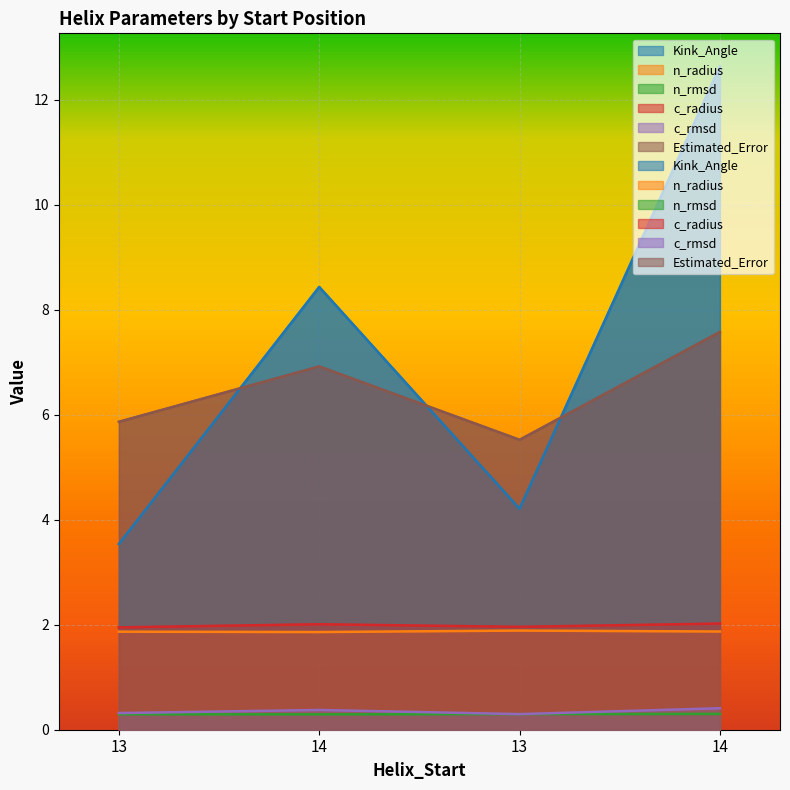

Which category has the highest value in the c_rmsd series?

14